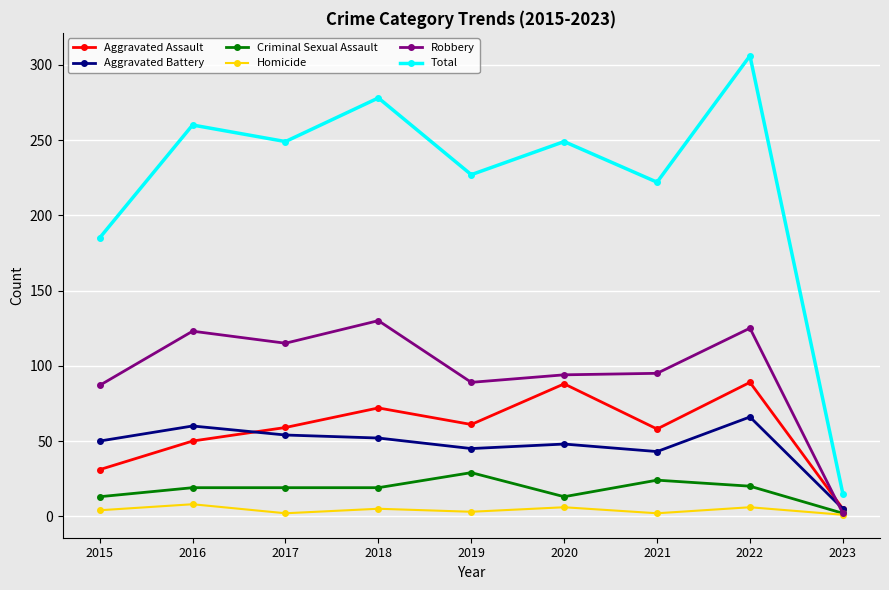

Is this an area chart (filled region under the line)?

No